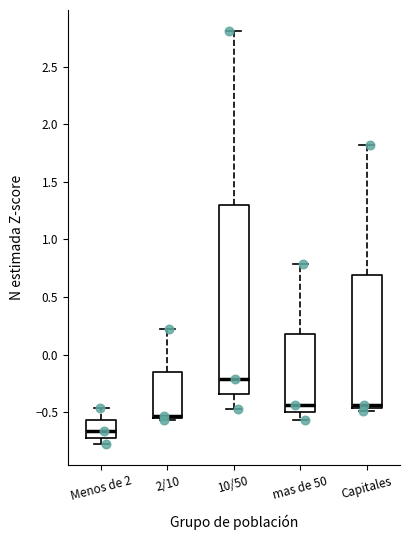

Reading left to right, transcribe this box plot: for each box, give where its median line is, the range the box spans, and where its two whiskers end, as read against the y-axis. The values are not printed on the chart, so give them approximately, as read against the axis.

Menos de 2: median -0.65, box -0.70 to -0.55, whiskers -0.80 to -0.45
2/10: median -0.55 (just above the box's lower edge), box -0.55 to -0.15, whiskers -0.55 (just below the box's lower edge) to 0.20
10/50: median -0.20, box -0.35 to 1.30, whiskers -0.45 to 2.80
mas de 50: median -0.45, box -0.50 to 0.20, whiskers -0.55 to 0.80
Capitales: median -0.45 (just above the box's lower edge), box -0.45 to 0.70, whiskers -0.50 to 1.80